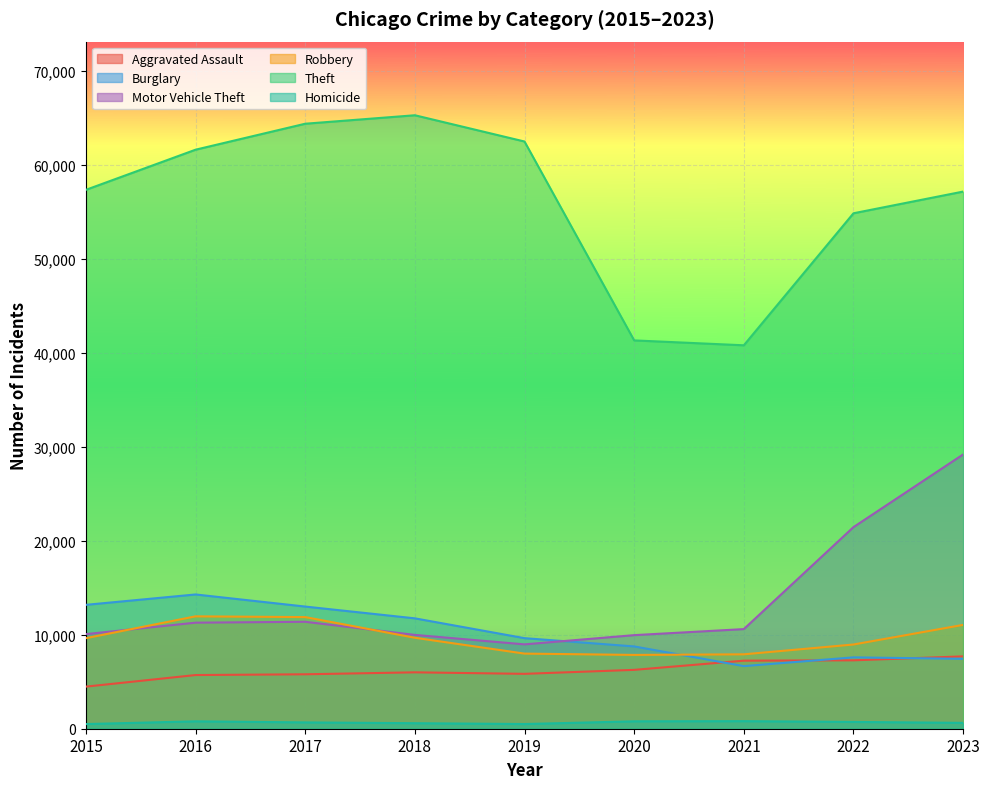

True or false: Aggravated Assault and Homicide cross at least once.

False